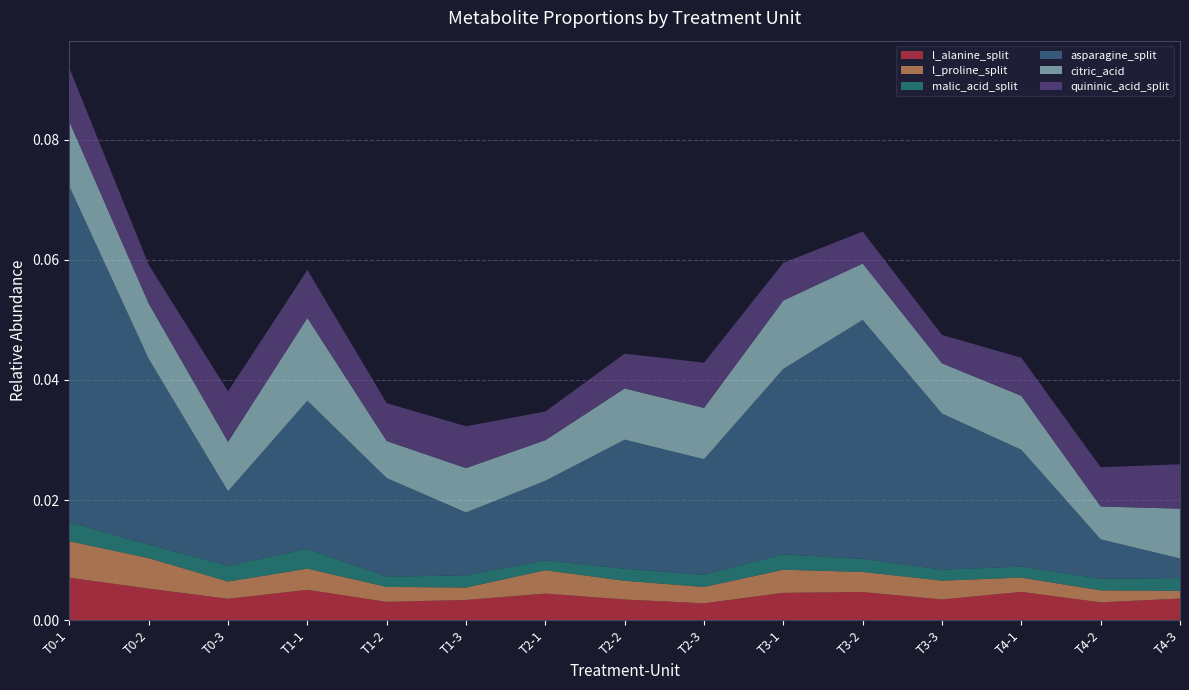

Reading left to right, transcribe all the data shown in this chart.

l_alanine_split: 0.0	0.0	0.0	0.0	0.0	0.0	0.0	0.0	0.0	0.0	0.0	0.0	0.0	0.0	0.0
l_proline_split: 0.0	0.0	0.0	0.0	0.0	0.0	0.0	0.0	0.0	0.0	0.0	0.0	0.0	0.0	0.0
malic_acid_split: 0.0	0.0	0.0	0.0	0.0	0.0	0.0	0.0	0.0	0.0	0.0	0.0	0.0	0.0	0.0
asparagine_split: 0.1	0.0	0.0	0.0	0.0	0.0	0.0	0.0	0.0	0.0	0.0	0.0	0.0	0.0	0.0
citric_acid: 0.0	0.0	0.0	0.0	0.0	0.0	0.0	0.0	0.0	0.0	0.0	0.0	0.0	0.0	0.0
quininic_acid_split: 0.0	0.0	0.0	0.0	0.0	0.0	0.0	0.0	0.0	0.0	0.0	0.0	0.0	0.0	0.0